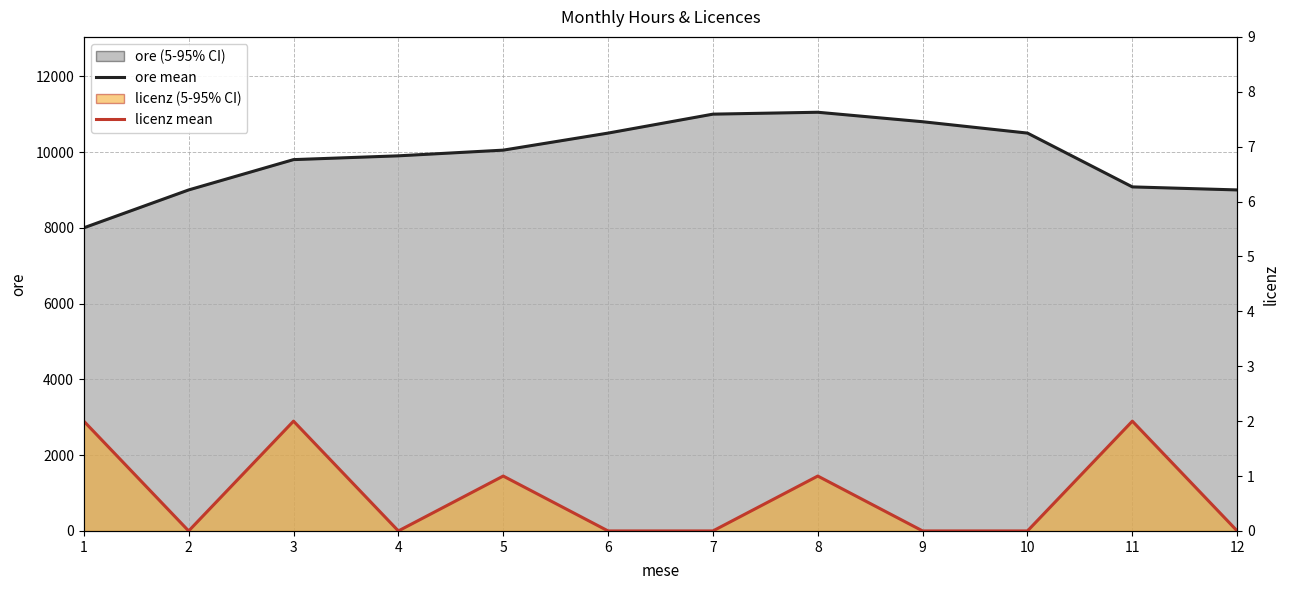

Read the ore value at 2, to the nearest 50.

9000